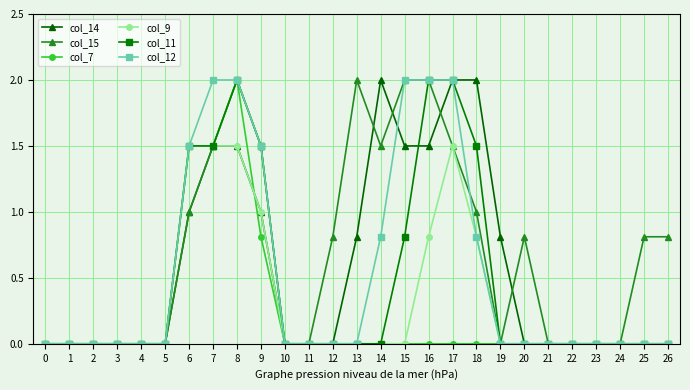

Is it true that col_15 equals 0.0 at 3?

True